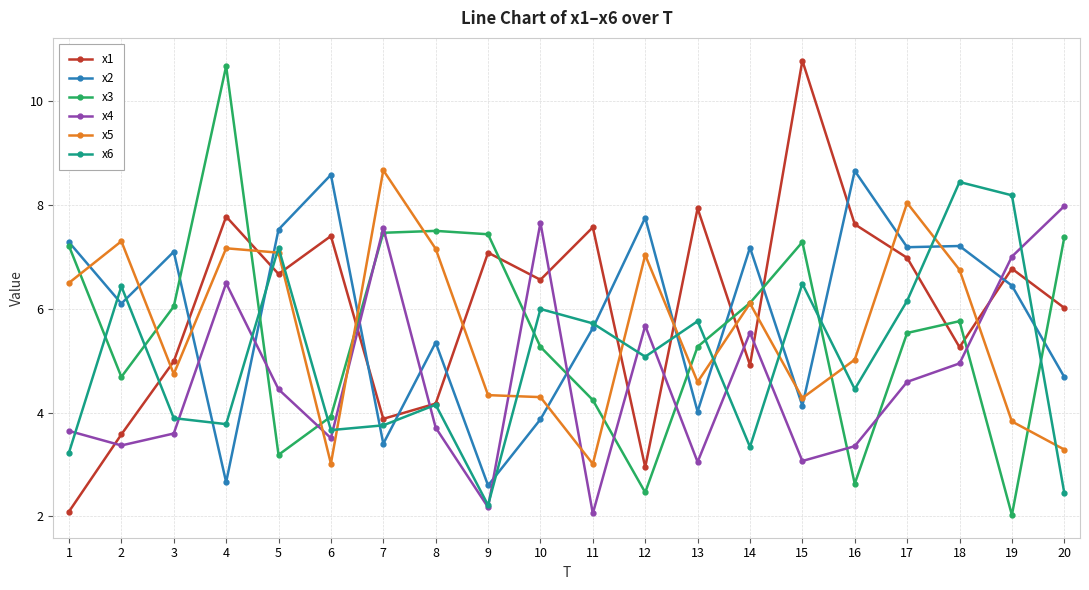

True or false: x5 and x3 intersect in this chart.

True